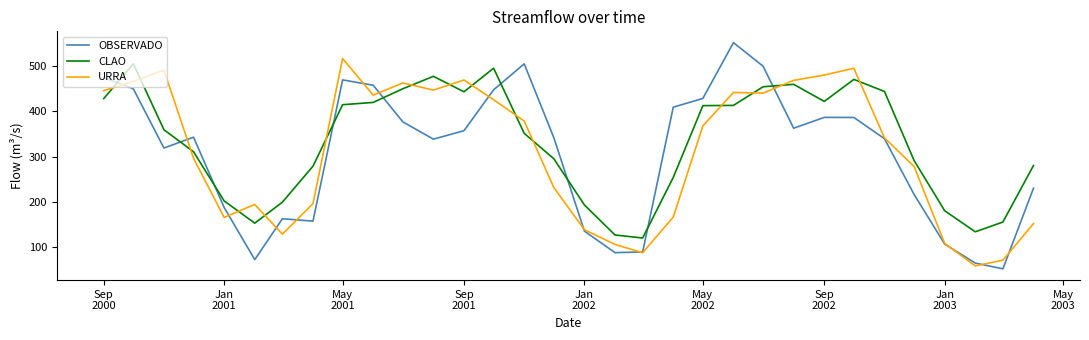

What is the lowest value of the CLAO series?

120.1